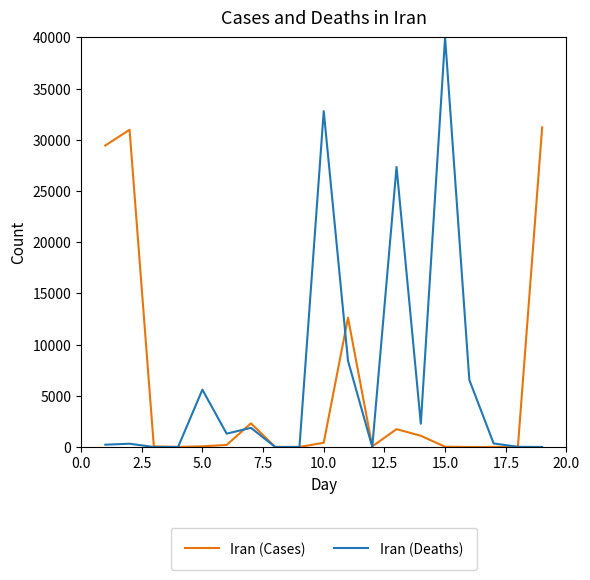

Is this an area chart (filled region under the line)?

No